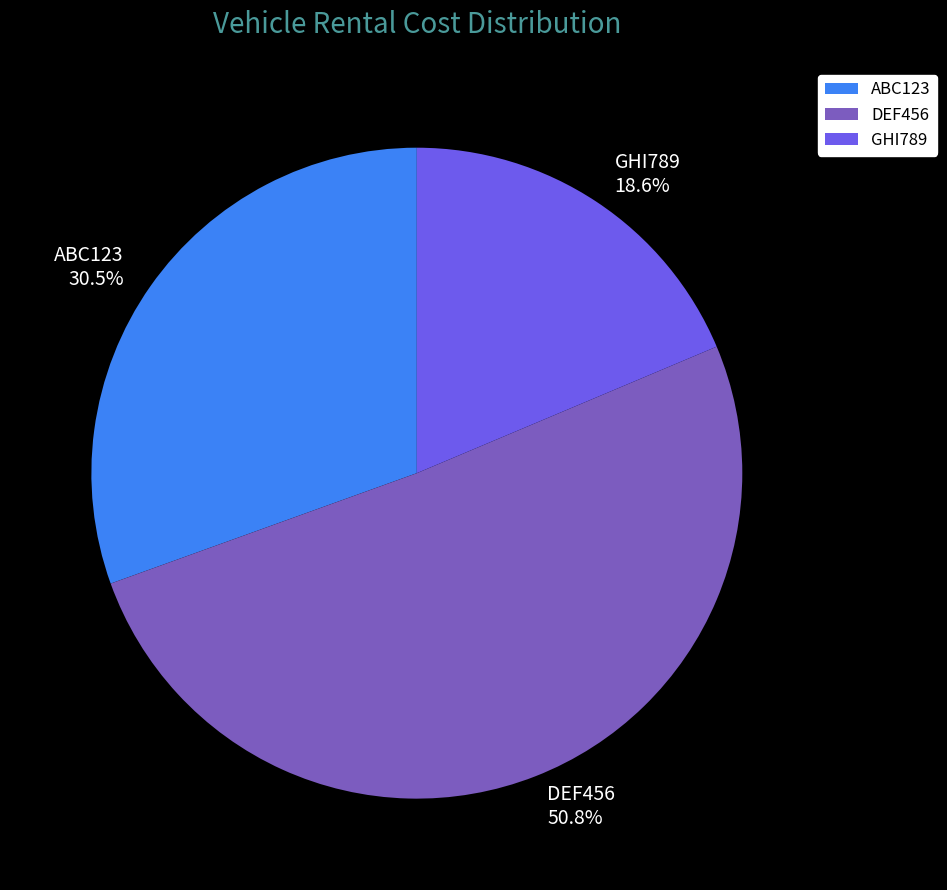

Approximately how many times larger is the value at GHI789 compared to ABC123?

0.6